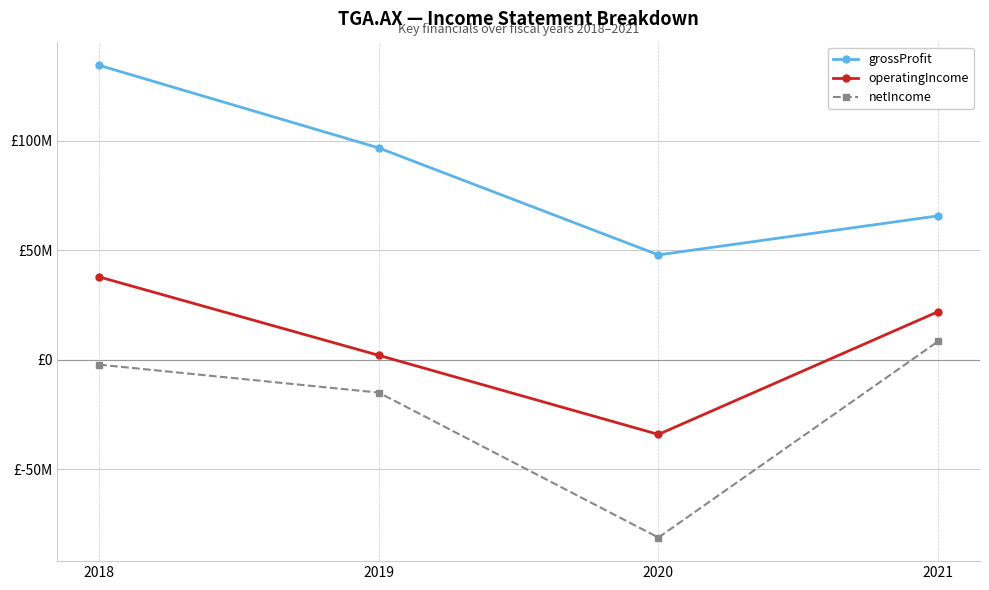

What is the value of the operatingIncome point at the 1st from the left?

37817000